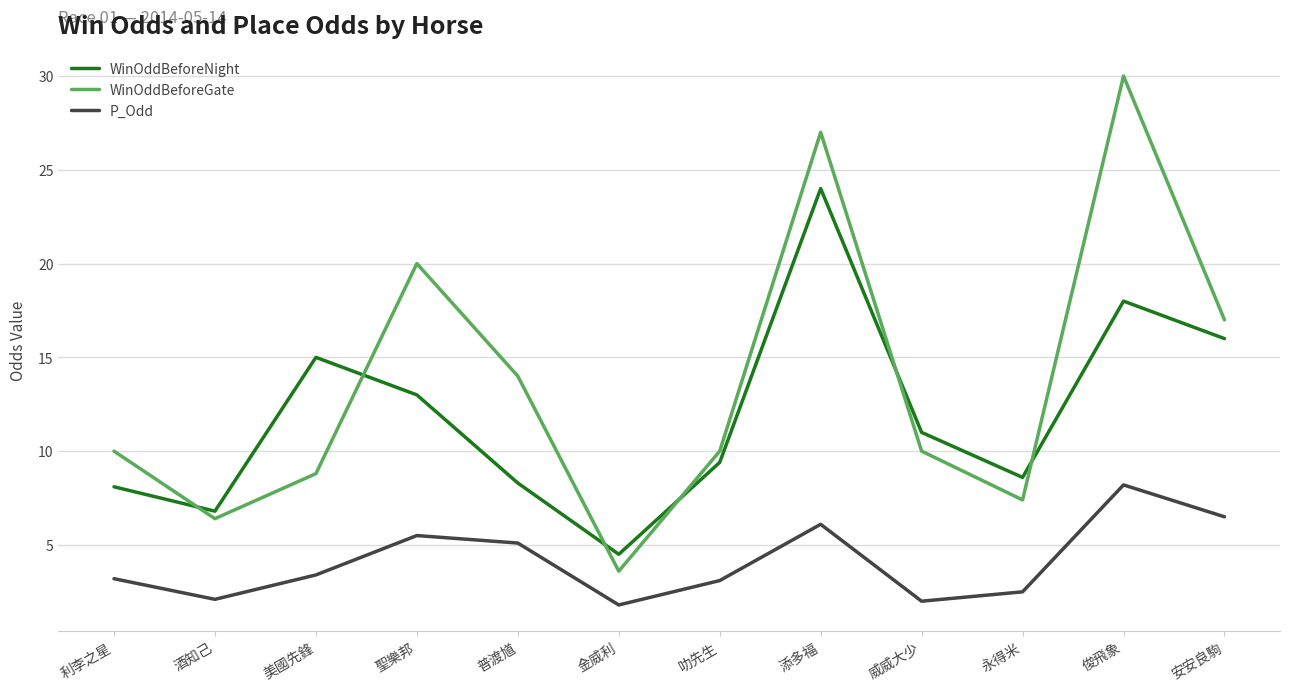

At which label does P_Odd first exceed 3?

利李之星